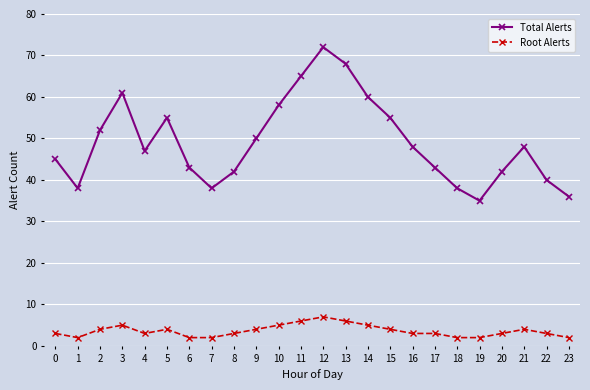

True or false: Root Alerts and Total Alerts intersect in this chart.

False